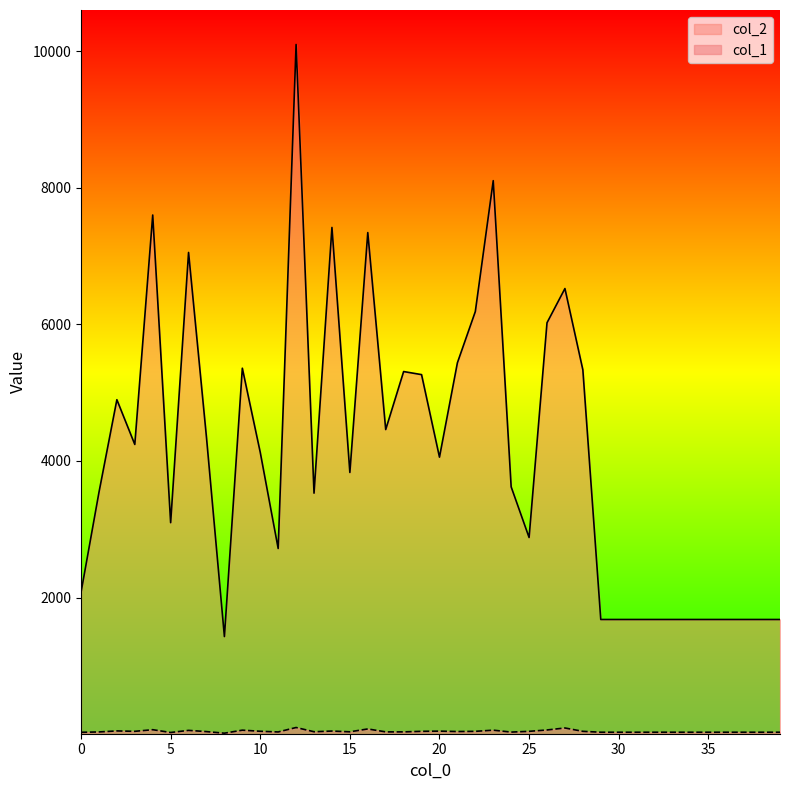

What is the value of the col_1 point at the 22nd from the left?

40